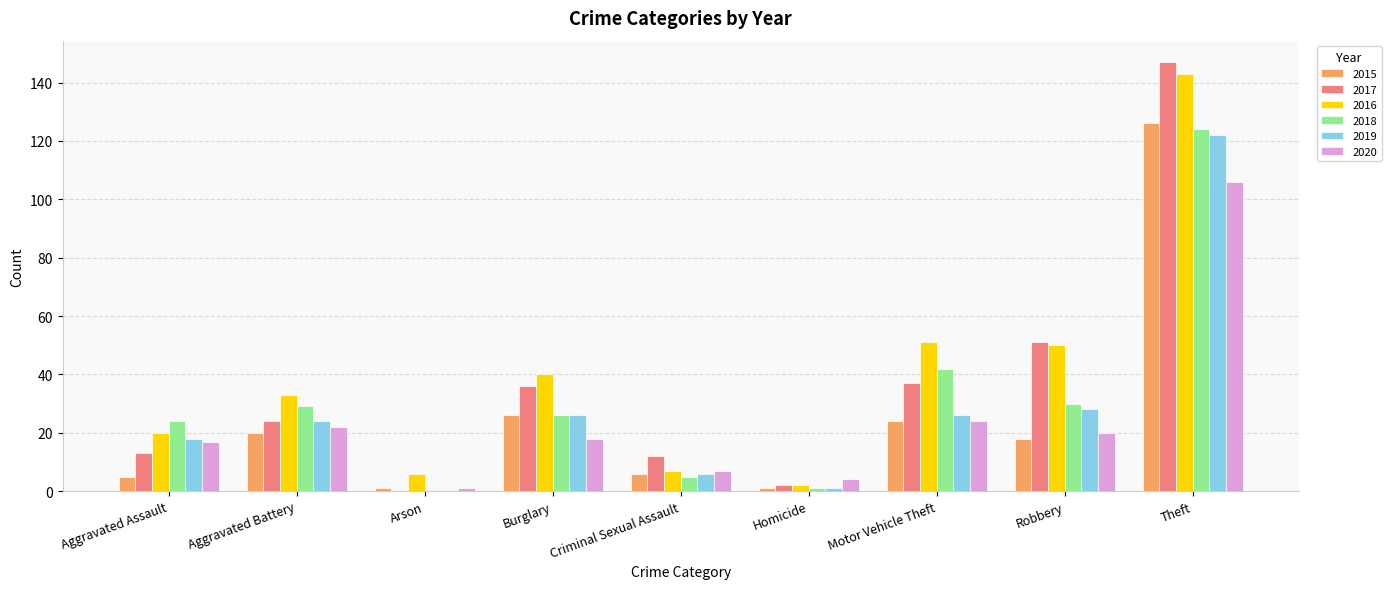

What is the greatest value displayed?

147